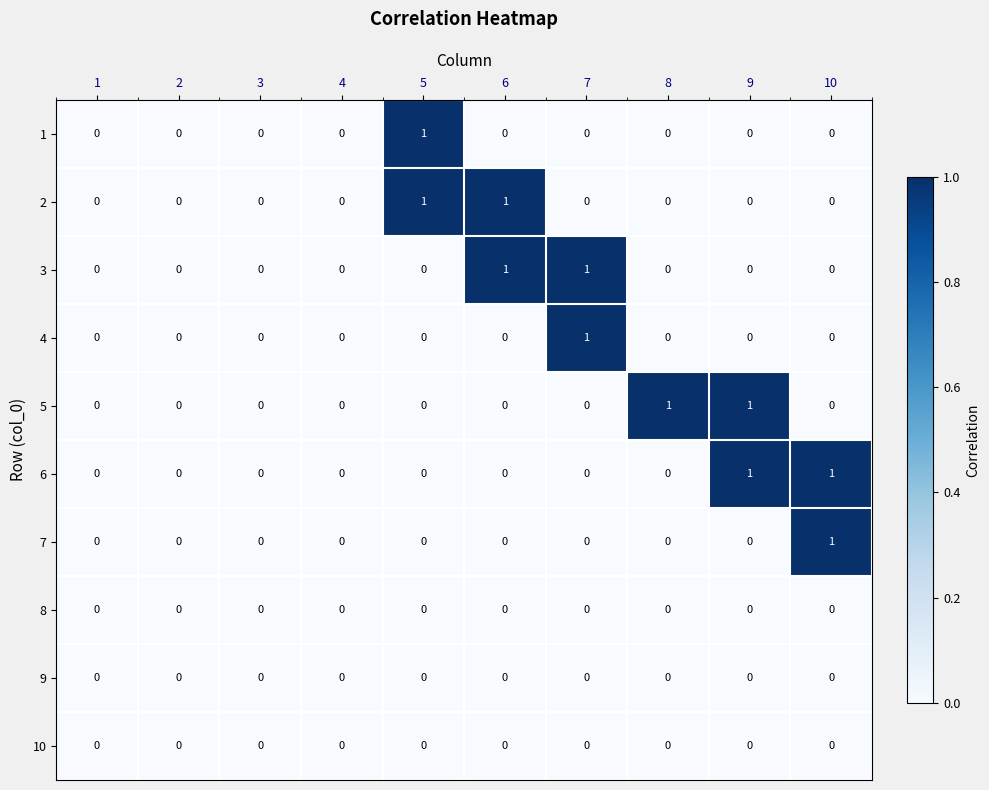

How many 7 values are between 0 and 1?

10